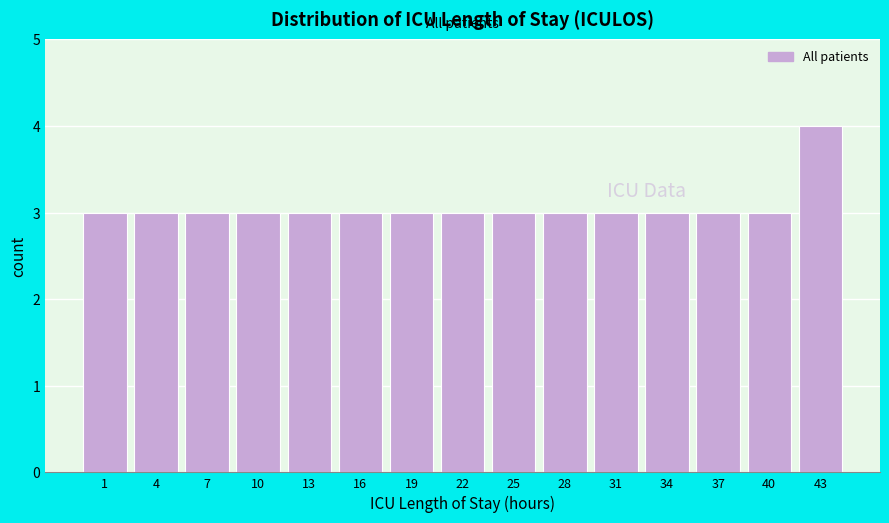

Reading left to right, what are all the values shown in this chart?

3	3	3	3	3	3	3	3	3	3	3	3	3	3	4